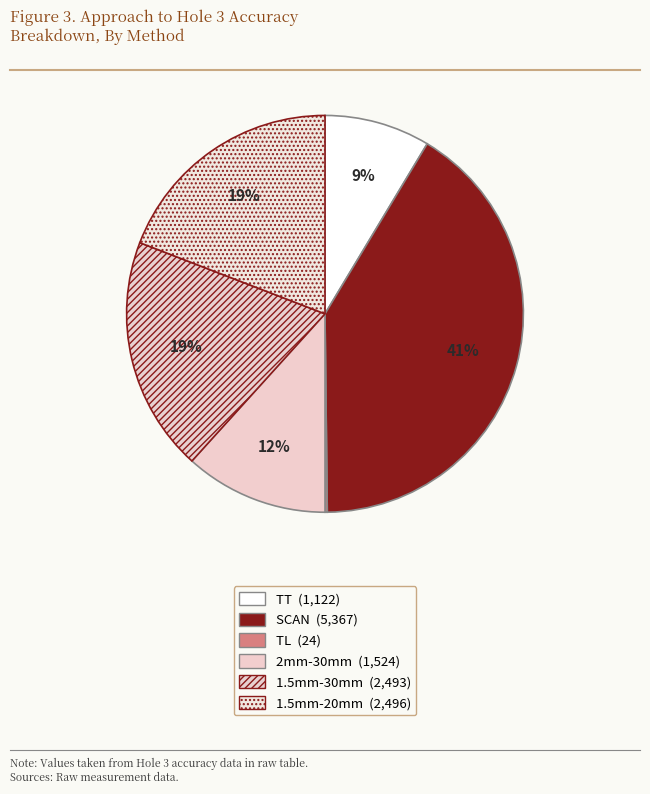

Which slice is the largest?

SCAN